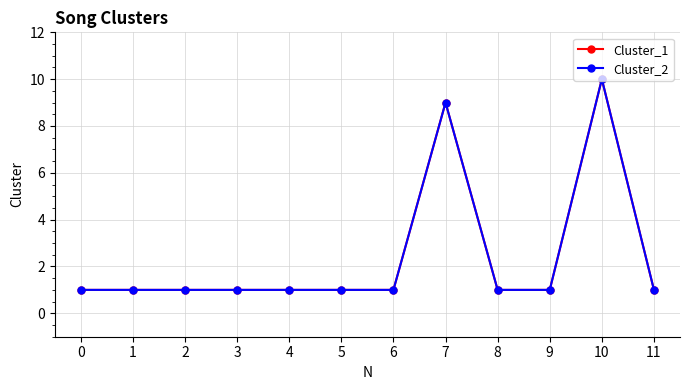

What is the value of the Cluster_2 point at the 5th from the left?

1